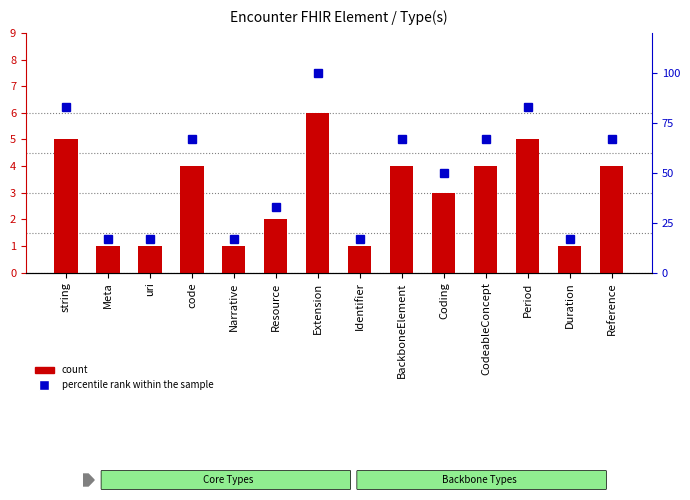

What is the smallest value displayed?

1